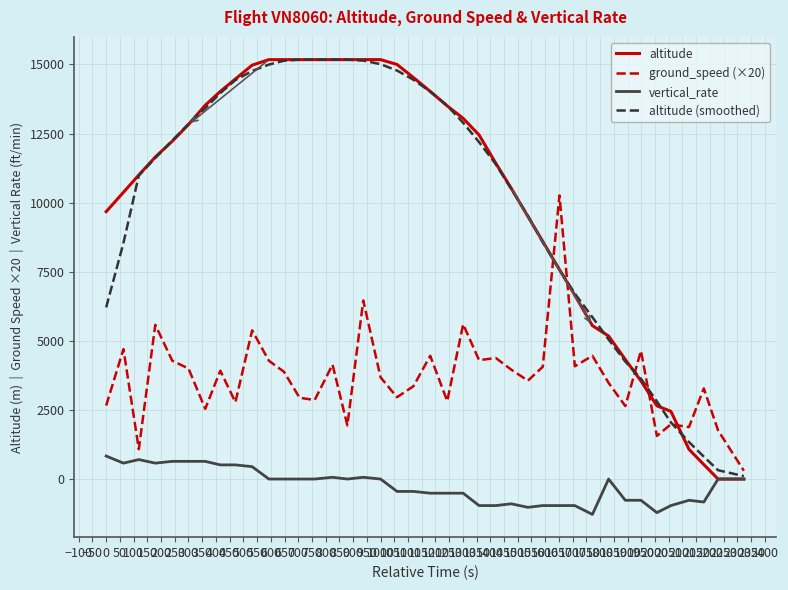

Which series has the widest spread of values?

altitude